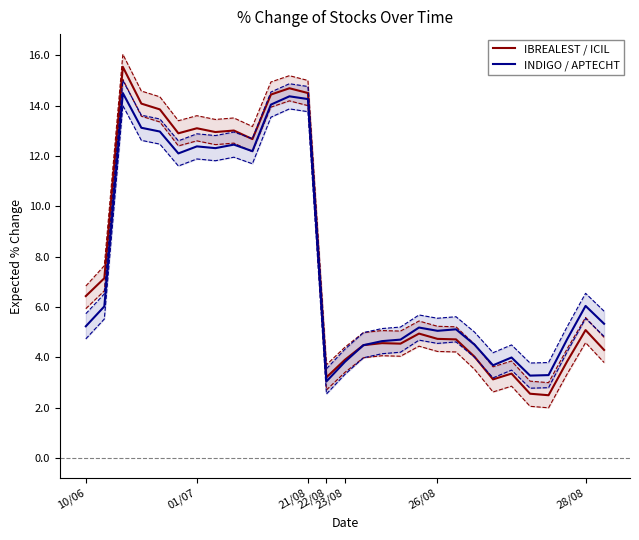

What is the average value of the IBREALEST / ICIL series?

7.9